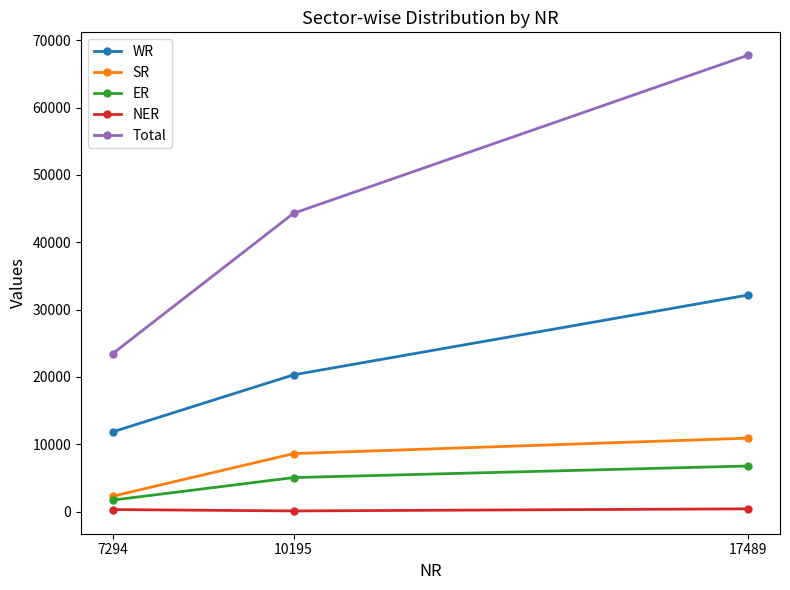

The value of WR at 7294 is 18414. True or false?

False